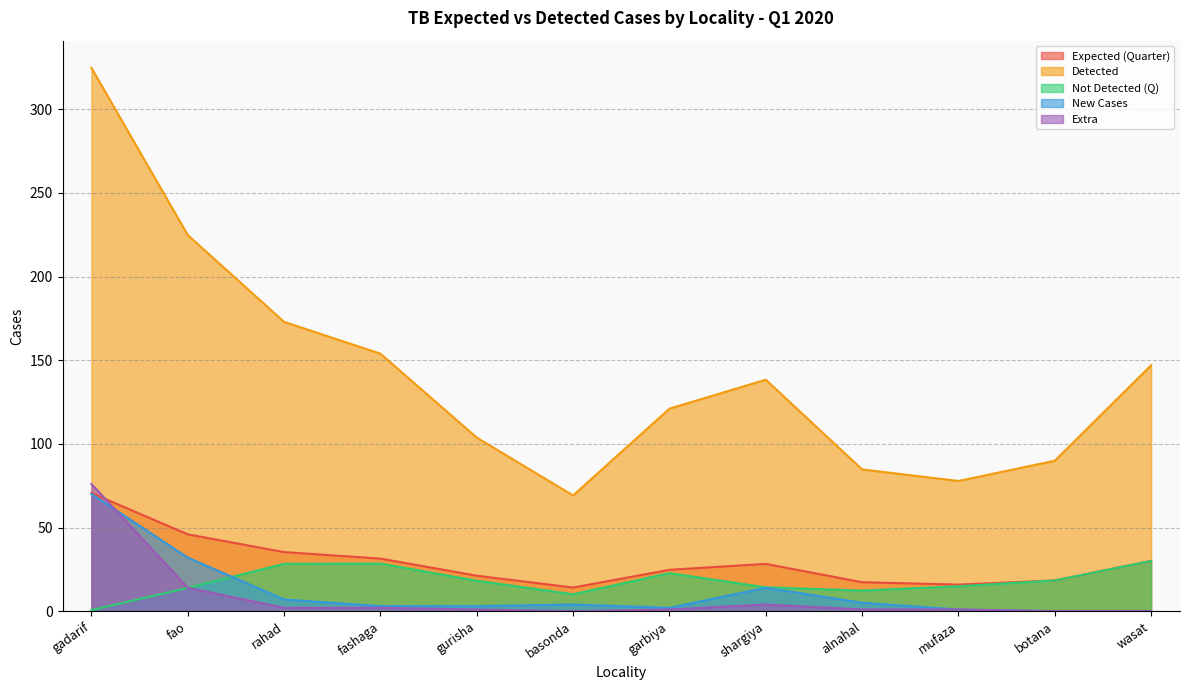

What is the total value across all series at fashaga?

218.7